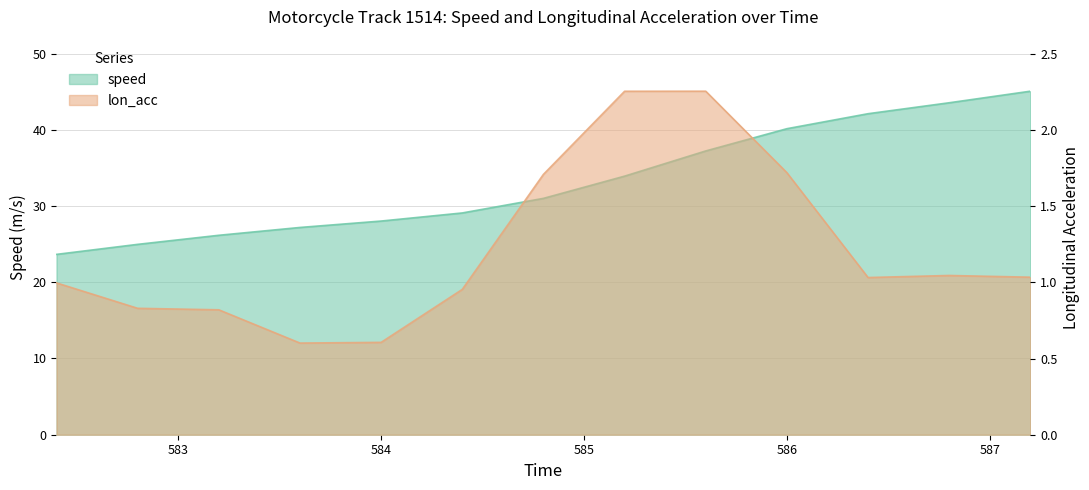

Reading right to left, extract all data points from this chart.

speed: 587.2=45.1	586.8=43.6	586.4=42.1	586.0=40.1	585.6=37.2	585.2=33.9	584.8=31.0	584.4=29.1	584.0=28.0	583.6=27.2	583.2=26.2	582.8=25.0	582.4=23.7
lon_acc: 587.2=1.0	586.8=1.0	586.4=1.0	586.0=1.7	585.6=2.3	585.2=2.3	584.8=1.7	584.4=1.0	584.0=0.6	583.6=0.6	583.2=0.8	582.8=0.8	582.4=1.0